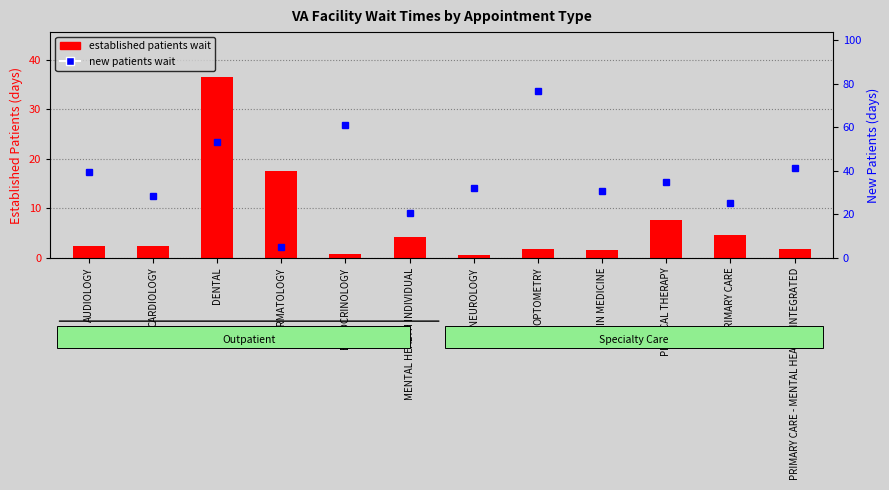

How many data points in new patients wait are above 34?

6